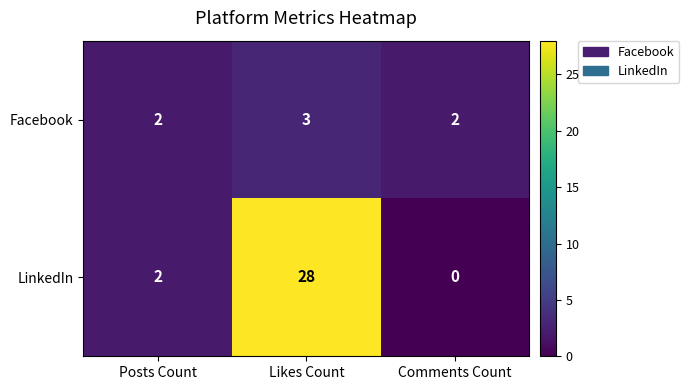

At how many categories does at least one series exceed 13?

1